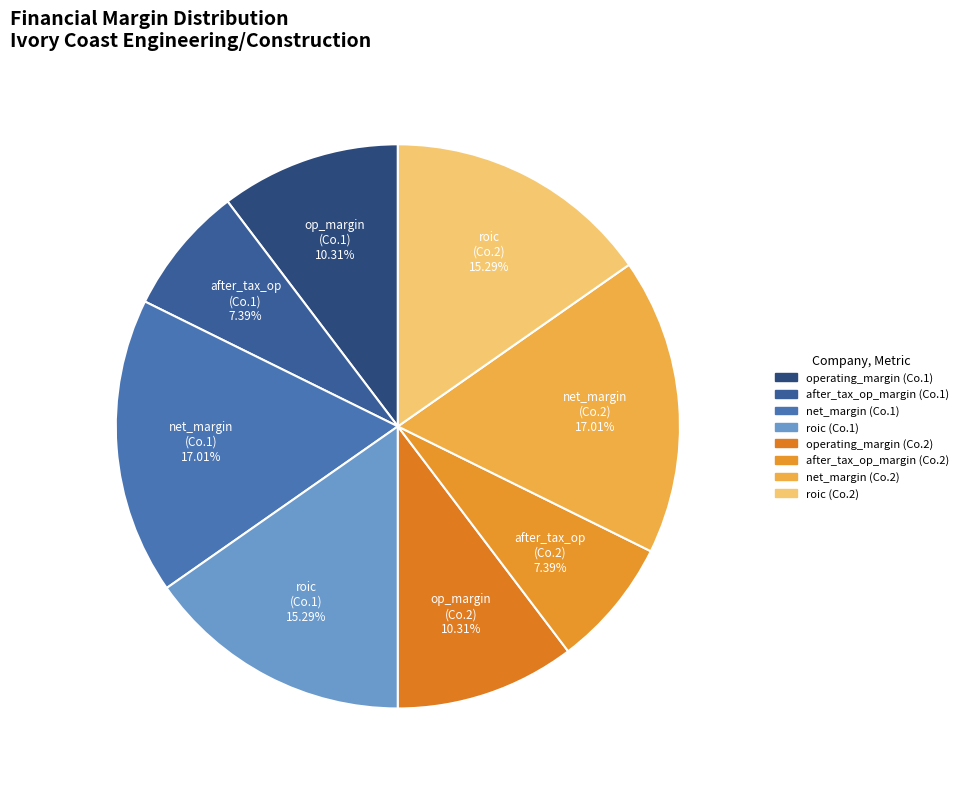

How many slices are in this pie chart?

8